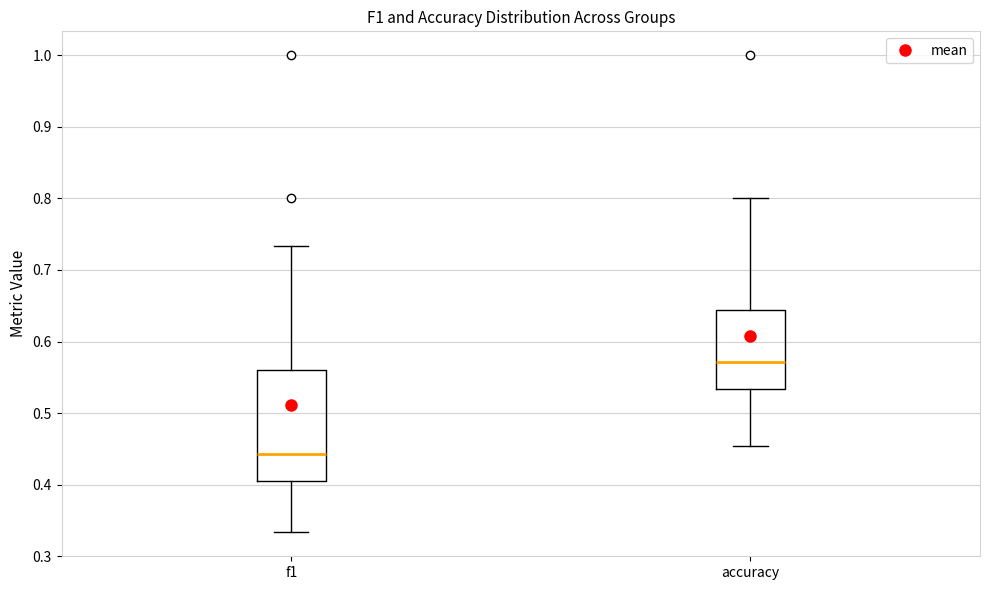

Where does the upper whisker of the box for f1 end on the y-axis? The values are not printed on the chart, so give them approximately, as read against the axis.

0.73